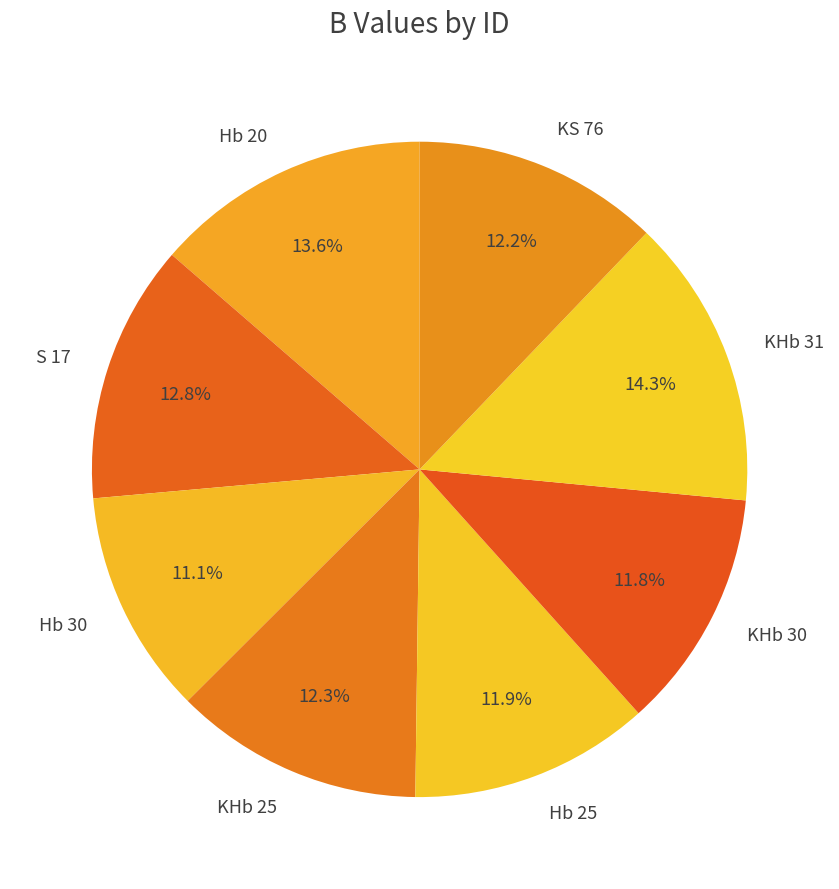

Count the number of slices in the pie.

8